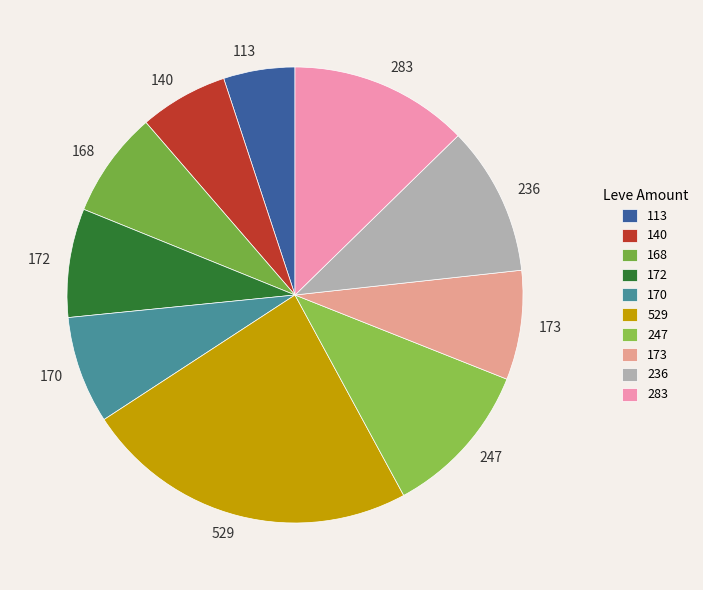

True or false: 170 accounts for 1% of the total.

False